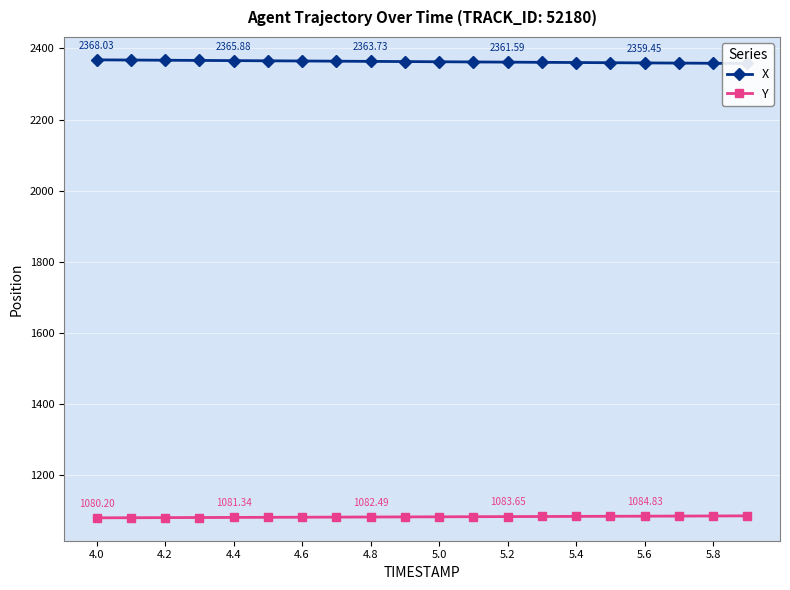

How many values in the Y series exceed 1083?

10